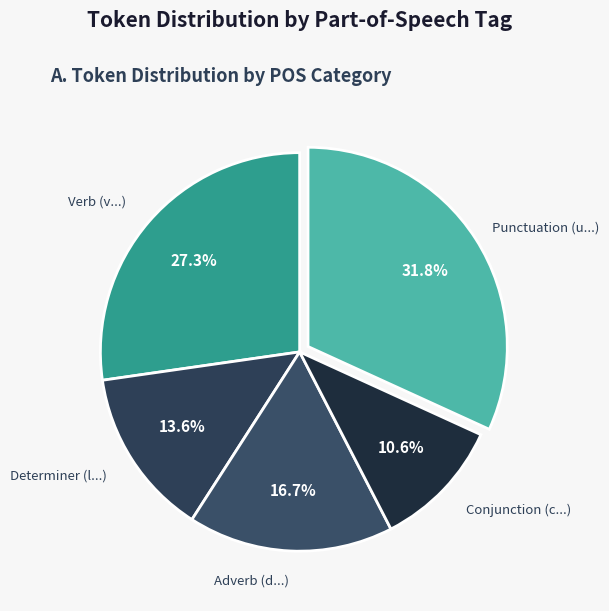

How many slices are in this pie chart?

5